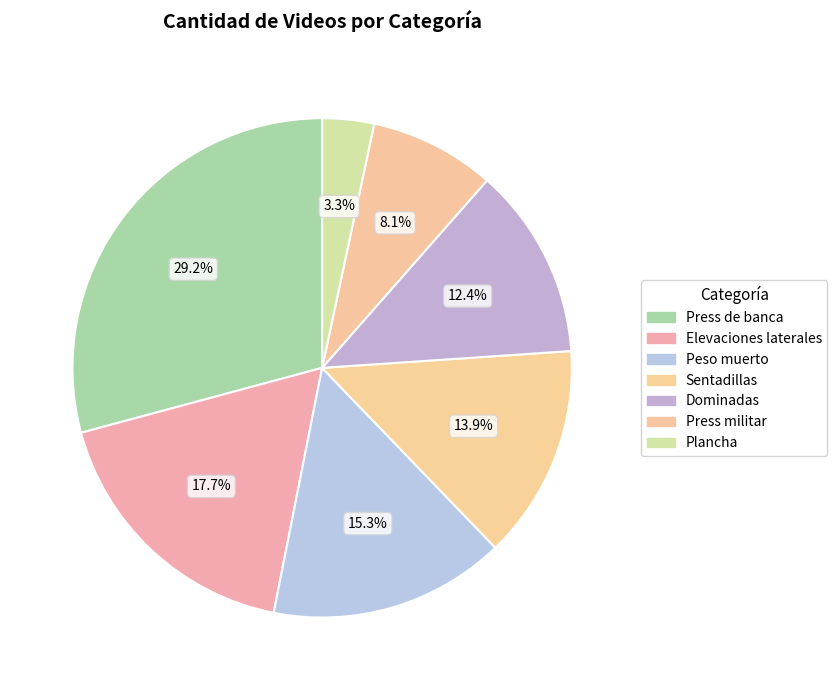

To the nearest percent, what portion does Dominadas represent?

12%